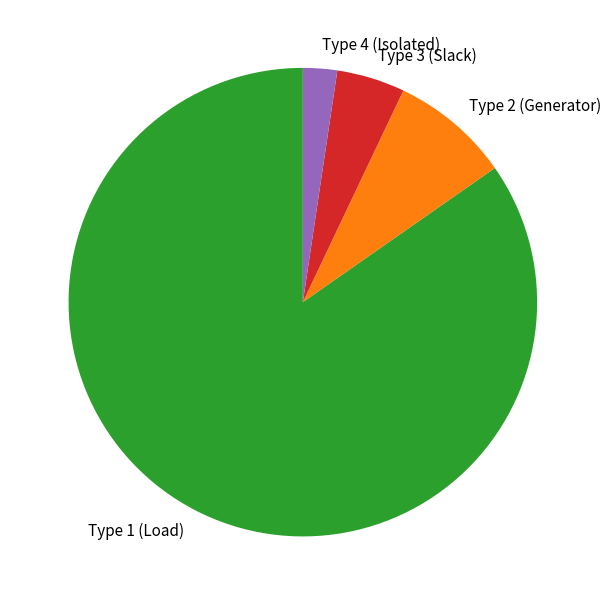

Do Type 3 (Slack) and Type 2 (Generator) together represent more than half of the pie?

No